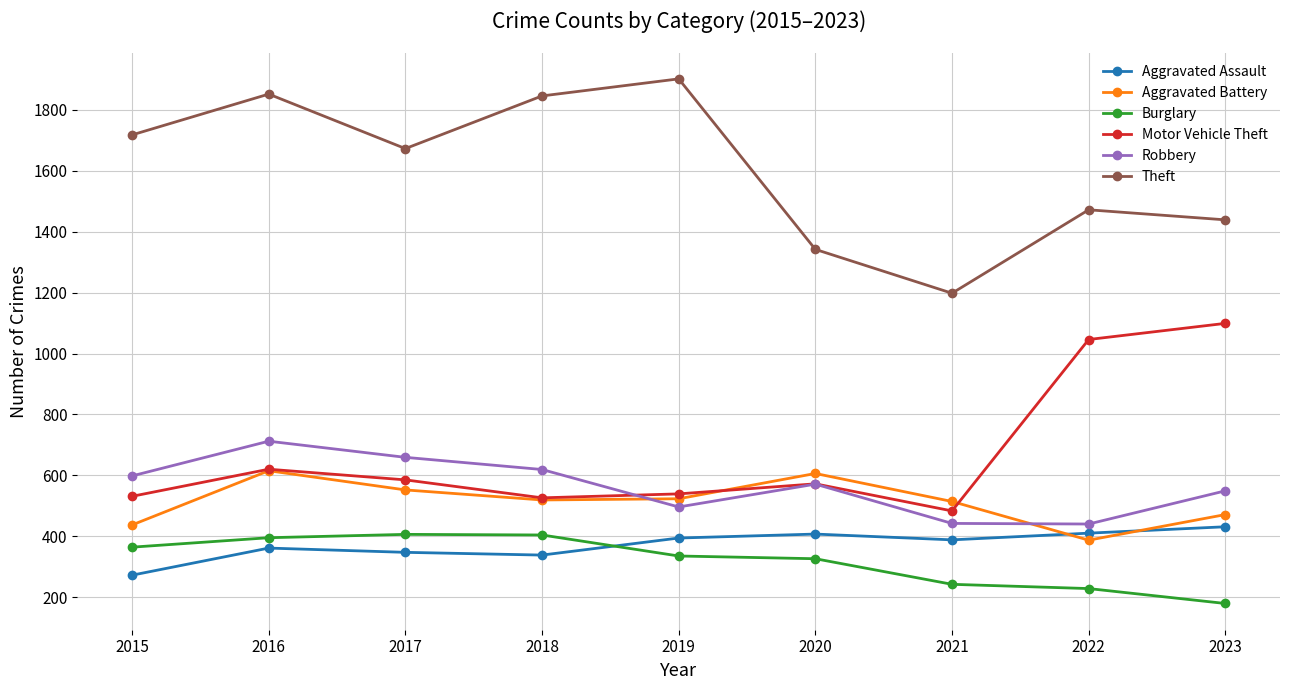

At which label does Aggravated Assault reach its minimum?

2015